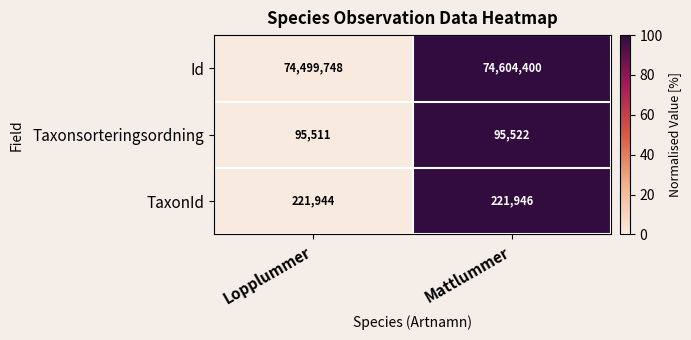

Read the Taxonsorteringsordning value at Lopplummer, to the nearest 5.

95510